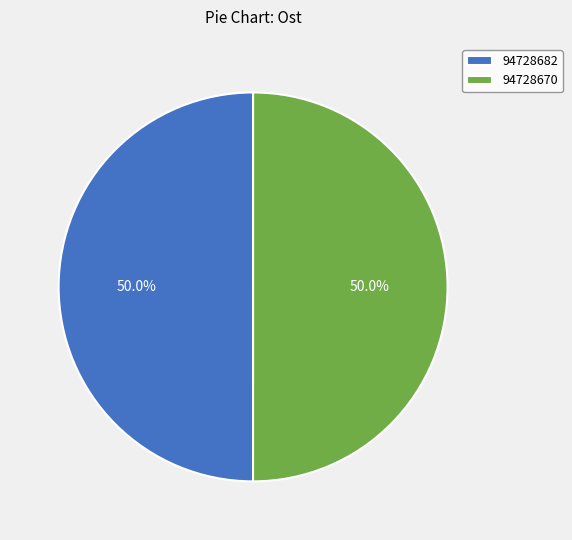

What portion of the pie excludes 94728682?

50.0%